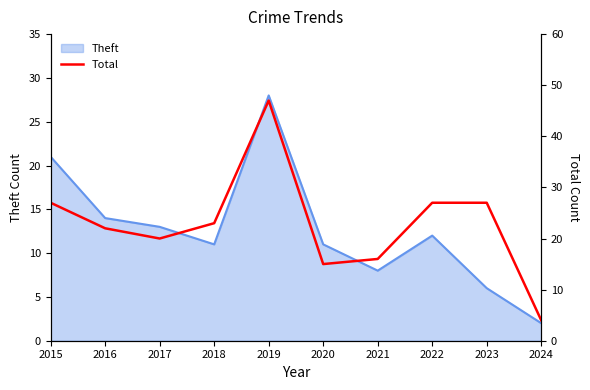

What is the ratio of the value at 2020 to the value at 2017?

0.8